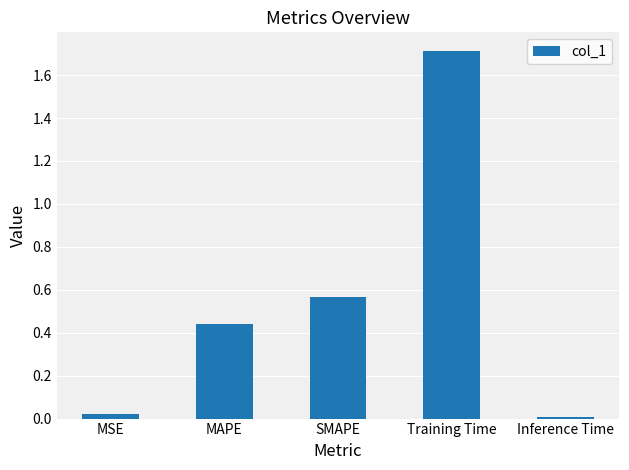

What is the greatest value displayed?

1.7